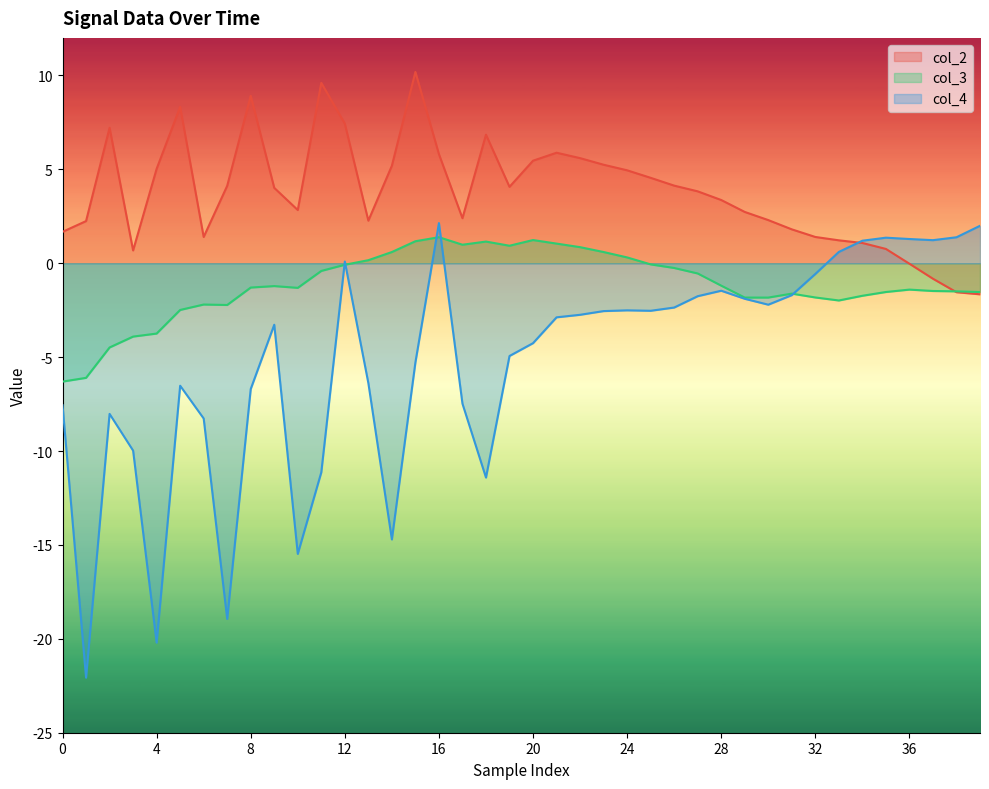

At 20, list the series in order from smallest to largest.

col_4, col_3, col_2